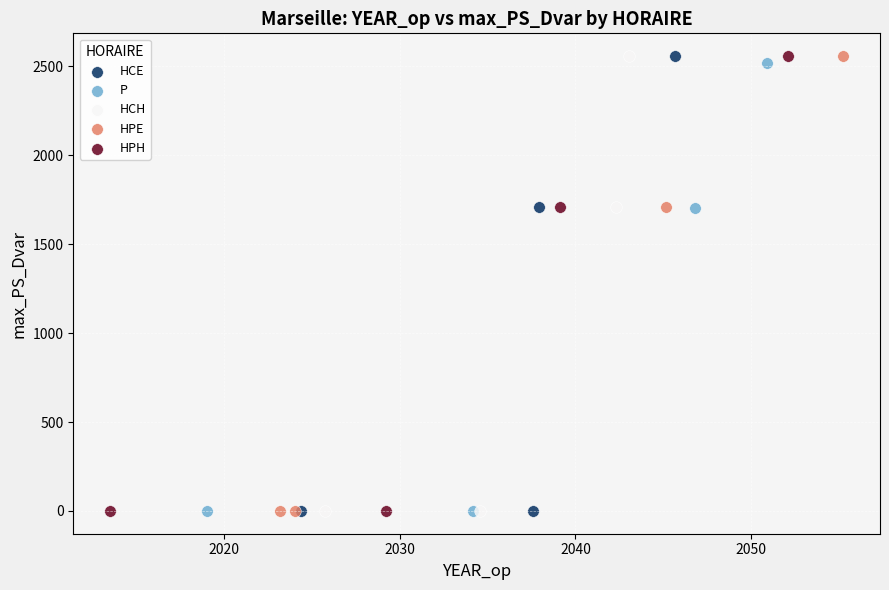

What are all the series names shown in the legend?

HCE, P, HCH, HPE, HPH